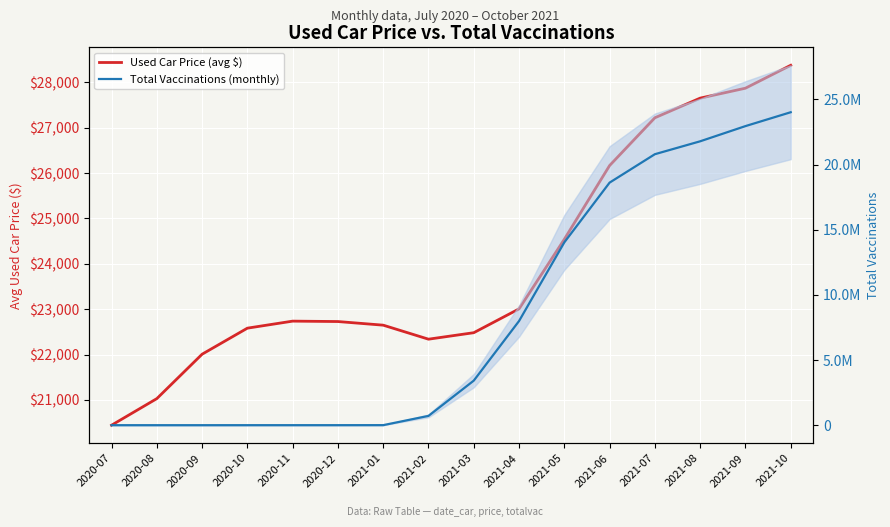

Rank the series by their average value, from highest to lowest.

Total Vaccinations (monthly), Used Car Price (avg $)